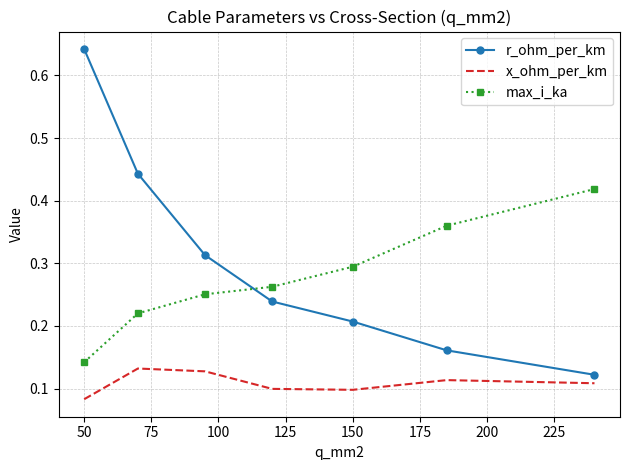

Which series has the widest spread of values?

r_ohm_per_km